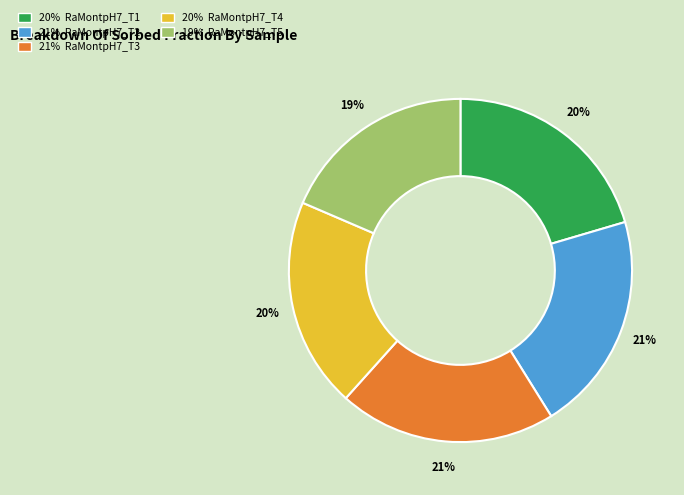

To the nearest percent, what is the difference between the largest and smallest slice percentages?

2%